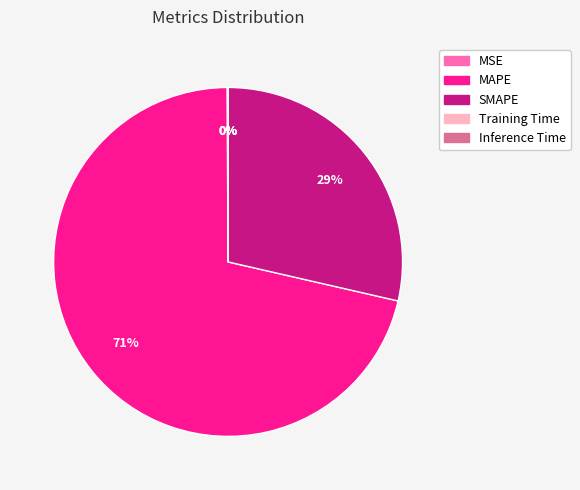

Is it true that MAPE is 58% of the pie?

False